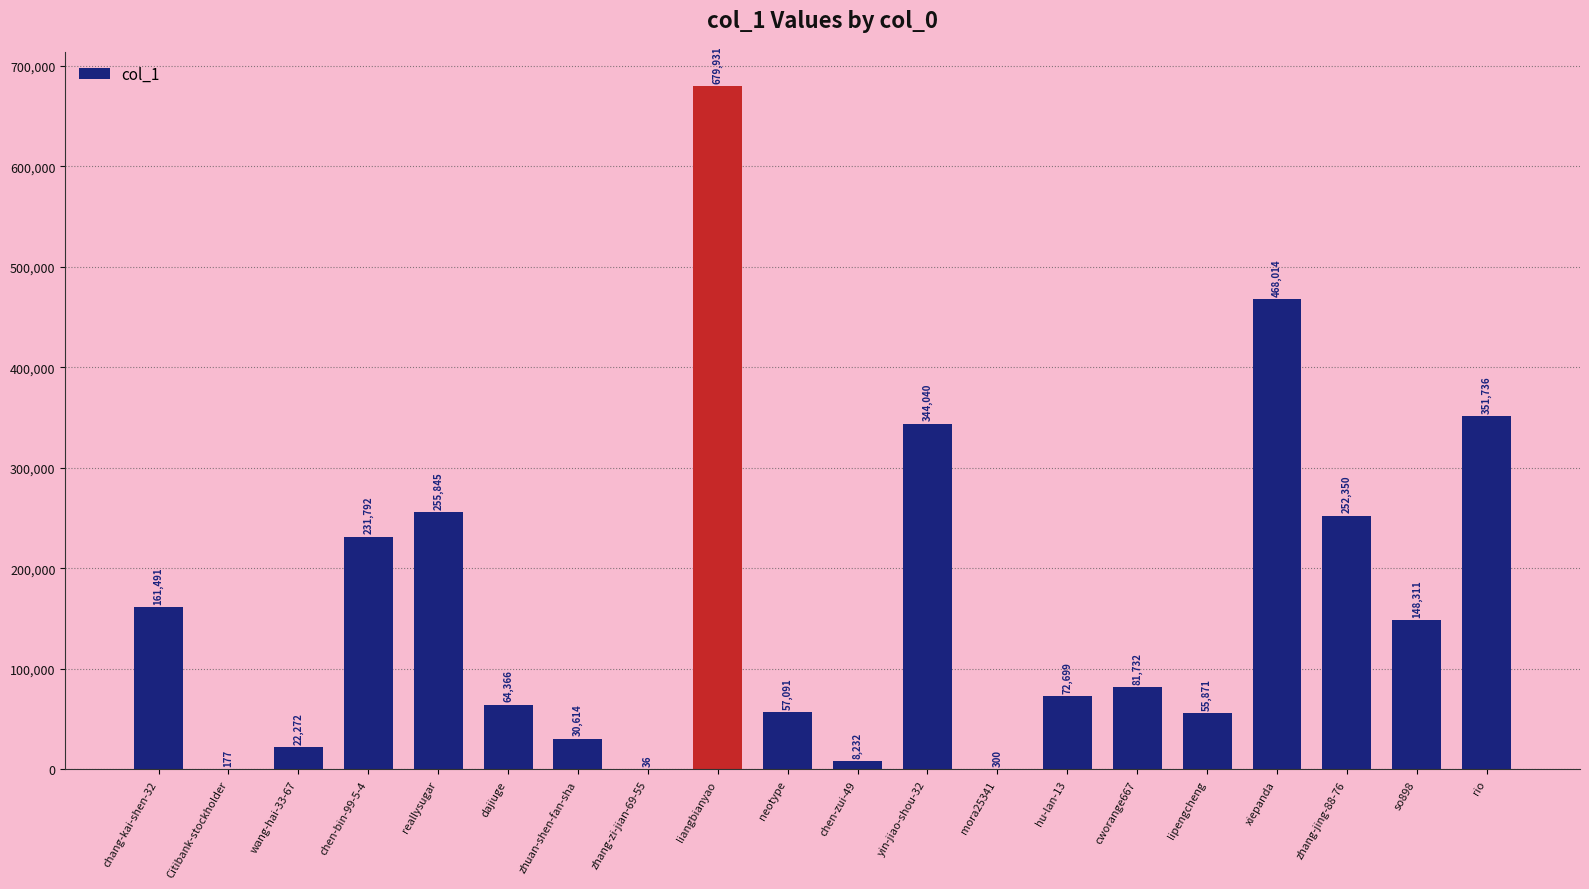

What is the greatest value displayed?

679931